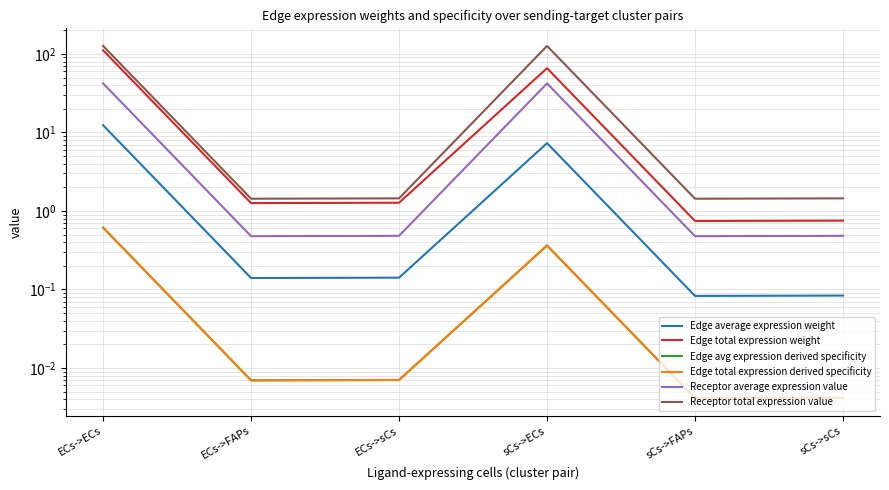

The value of Receptor total expression value at ECs->sCs is 1.4. True or false?

True